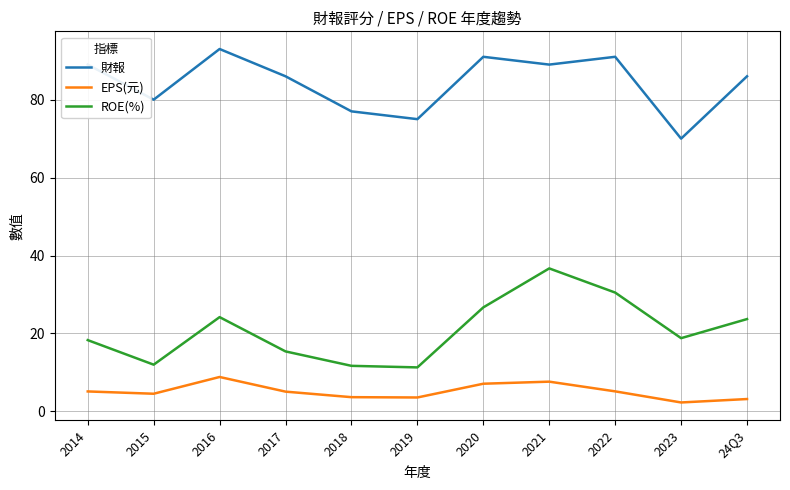

At which category does ROE(%) reach its first local valley?

2015